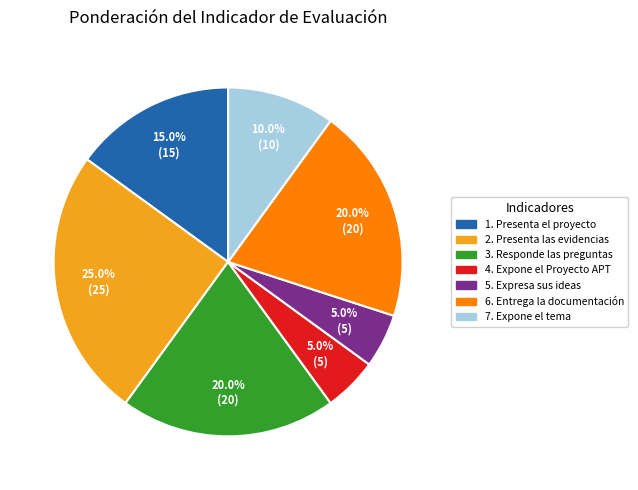

The 3. Responde las preguntas slice represents 20% of the pie. True or false?

True